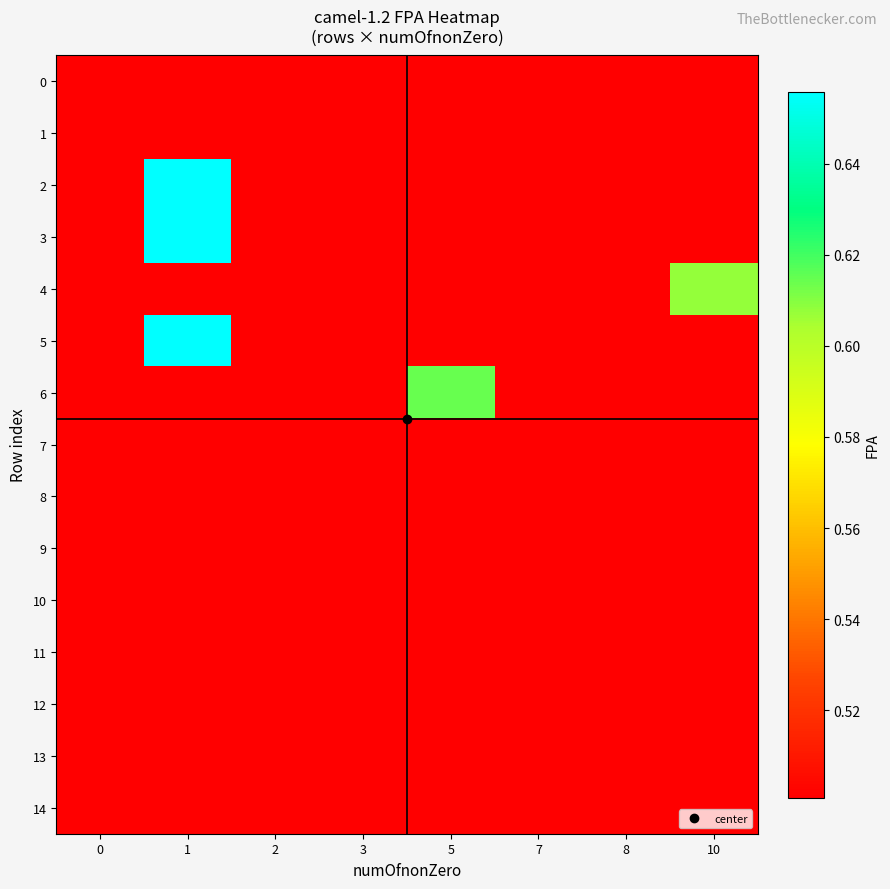

Which series has the largest total across all categories?

2